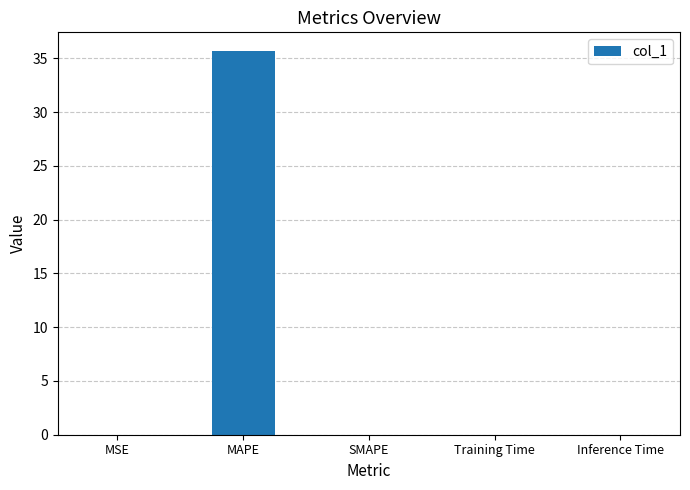

What is the change in value from MAPE to SMAPE?

-35.6